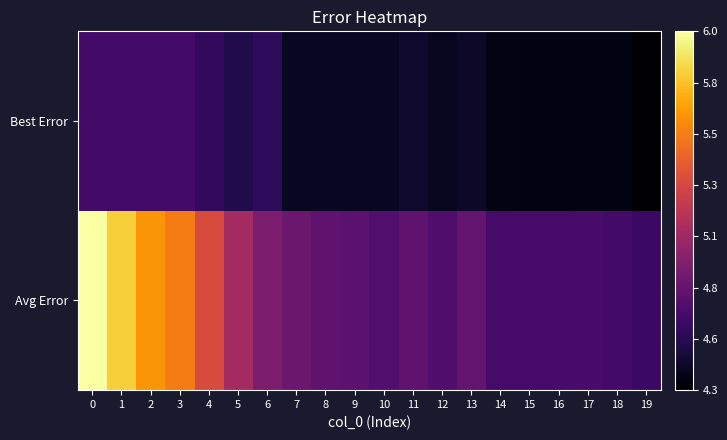

Count the number of categories in the chart.

20